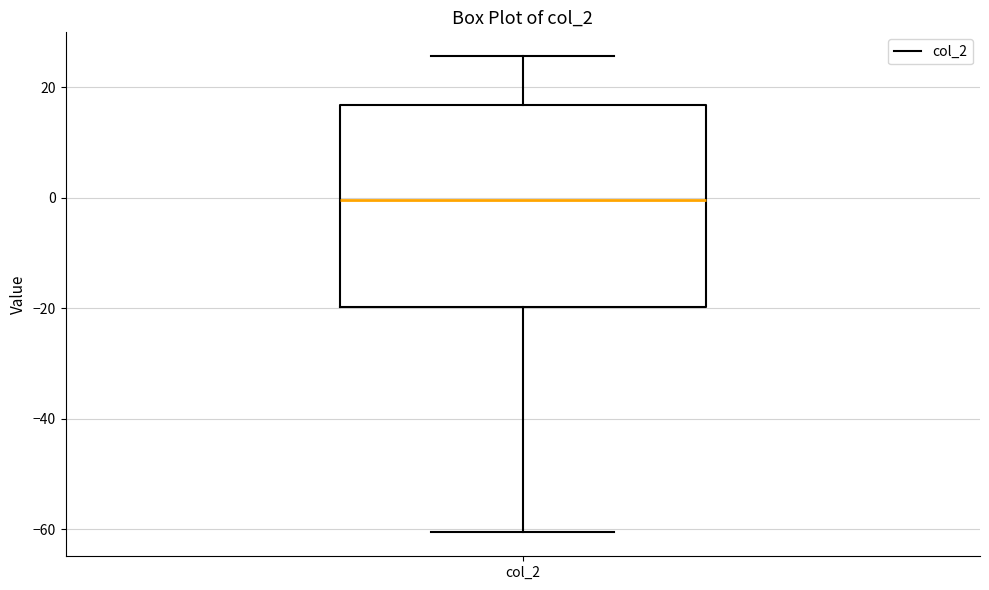

Where is the lower edge of the box for col_2 on the y-axis? The values are not printed on the chart, so give them approximately, as read against the axis.

-20